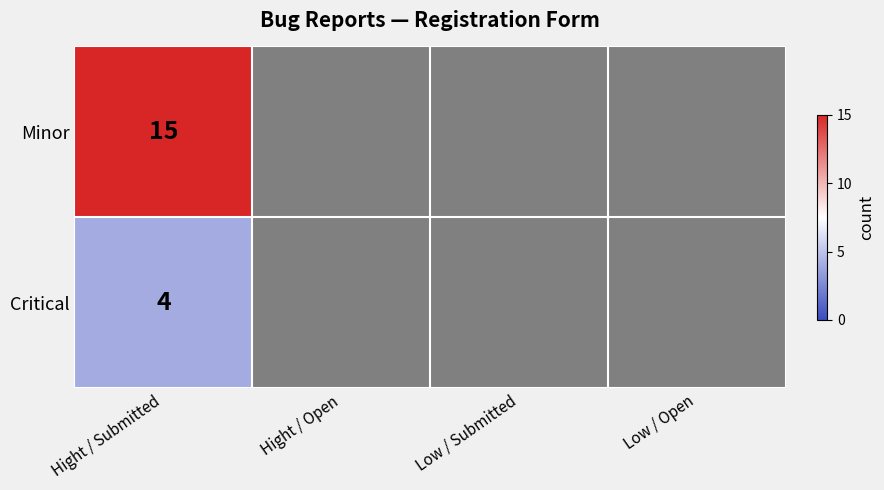

The Minor series shows 26 at Hight / Submitted. True or false?

False